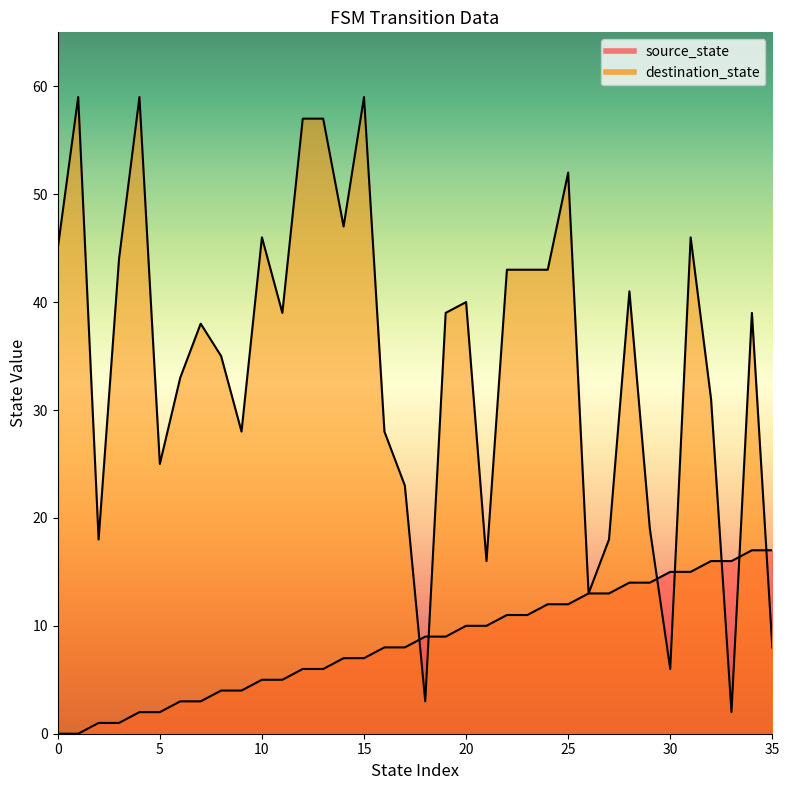

Reading left to right, list all the values displayed in this chart.

source_state: 0=0	1=0	2=1	3=1	4=2	5=2	6=3	7=3	8=4	9=4	10=5	11=5	12=6	13=6	14=7	15=7	16=8	17=8	18=9	19=9	20=10	21=10	22=11	23=11	24=12	25=12	26=13	27=13	28=14	29=14	30=15	31=15	32=16	33=16	34=17	35=17
destination_state: 0=45	1=59	2=18	3=44	4=59	5=25	6=33	7=38	8=35	9=28	10=46	11=39	12=57	13=57	14=47	15=59	16=28	17=23	18=3	19=39	20=40	21=16	22=43	23=43	24=43	25=52	26=13	27=18	28=41	29=19	30=6	31=46	32=31	33=2	34=39	35=8